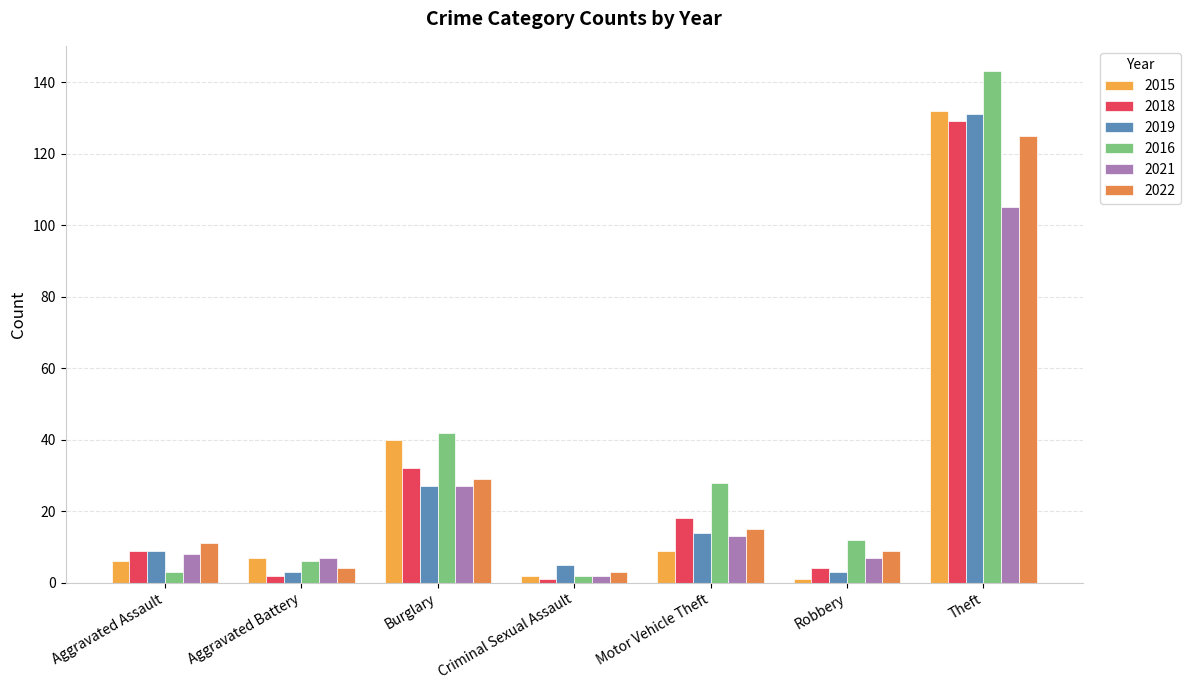

How many data points in 2022 are less than 11?

3